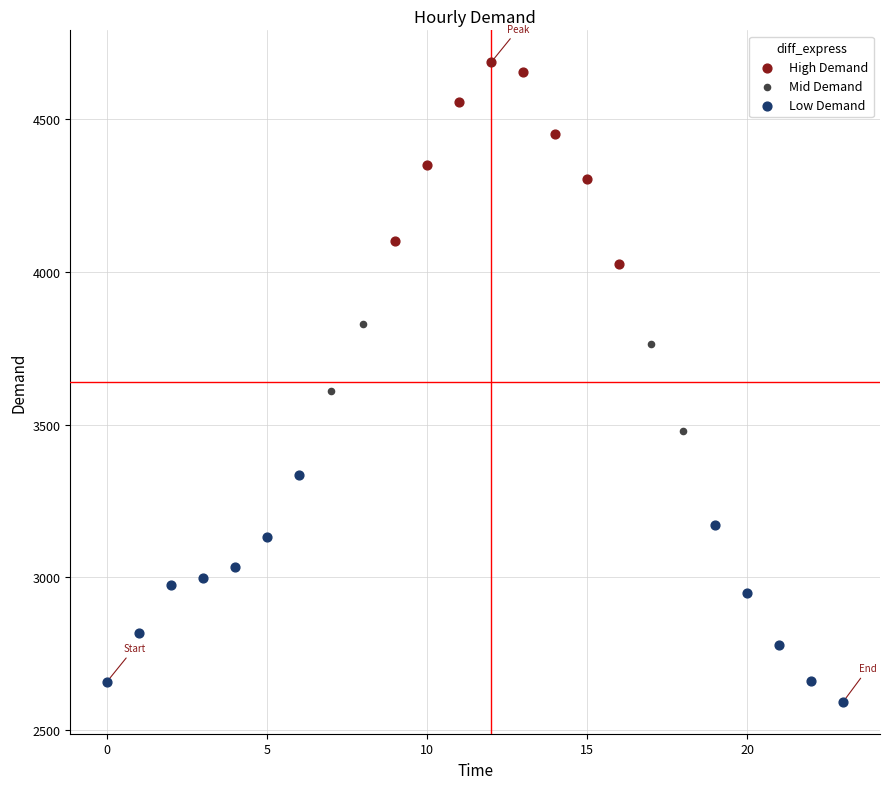

Which series contains the highest Y value?

High Demand